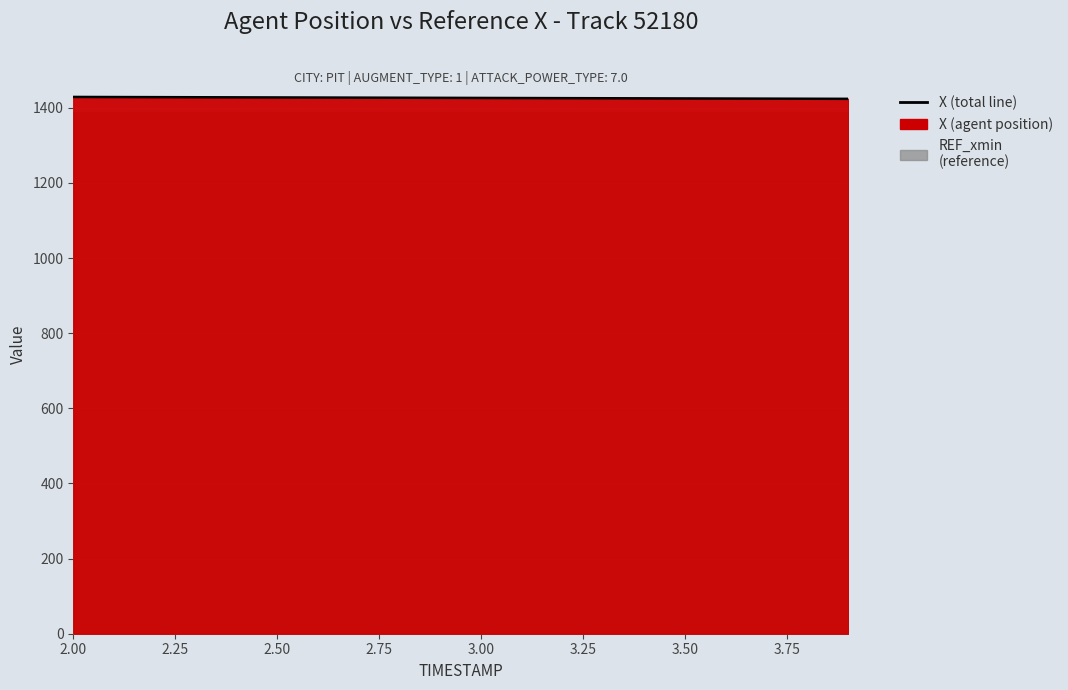

What is the value of the 4th point from the left?

1427.9